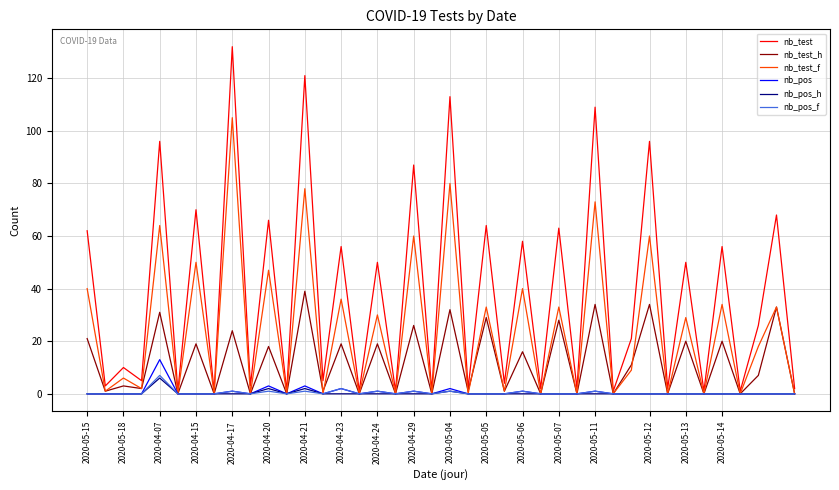

Is this an area chart (filled region under the line)?

No